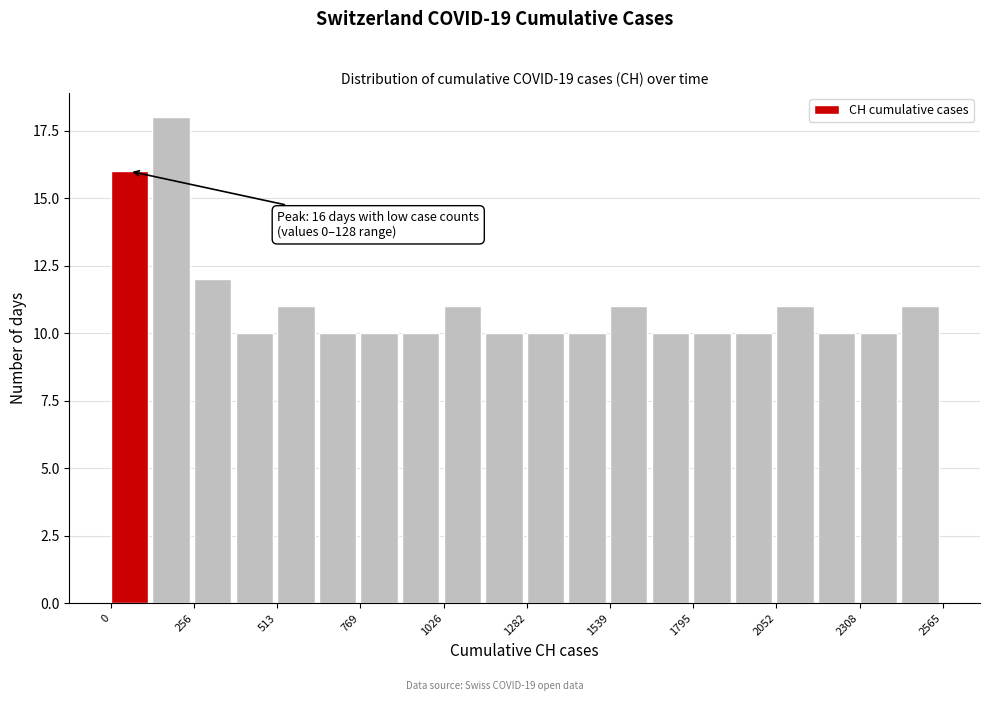

Around what value on the x-axis is the tallest bar? Give the approximate position of its centre, as read against the axis.

200